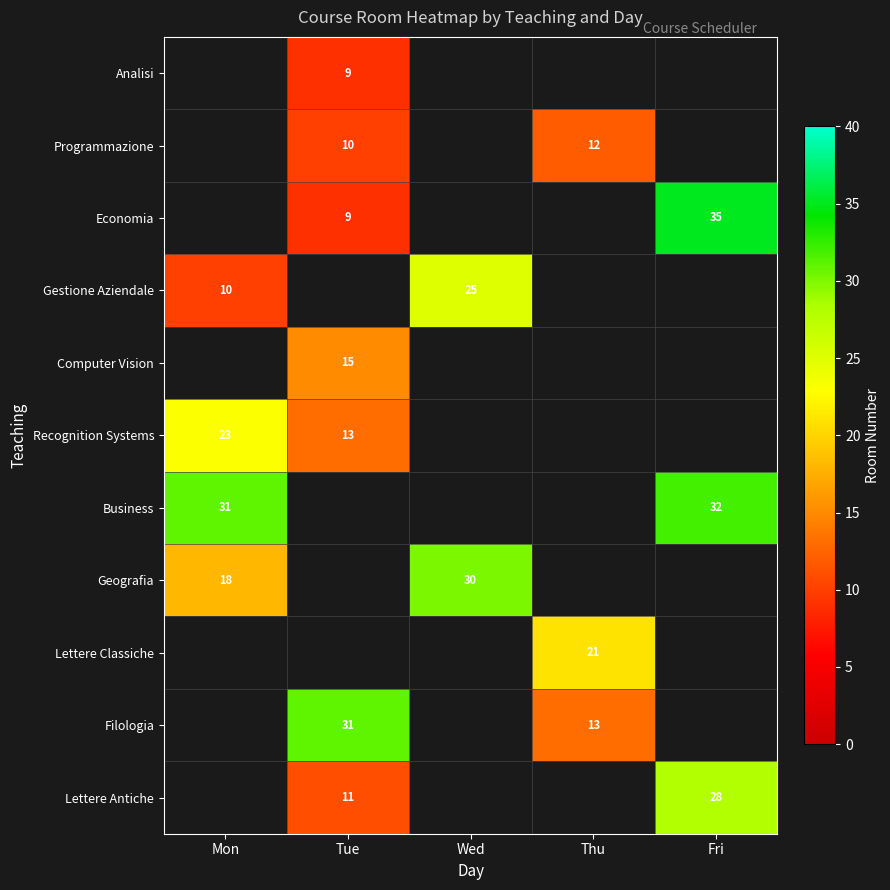

The Geografia series shows 18 at Mon. True or false?

True